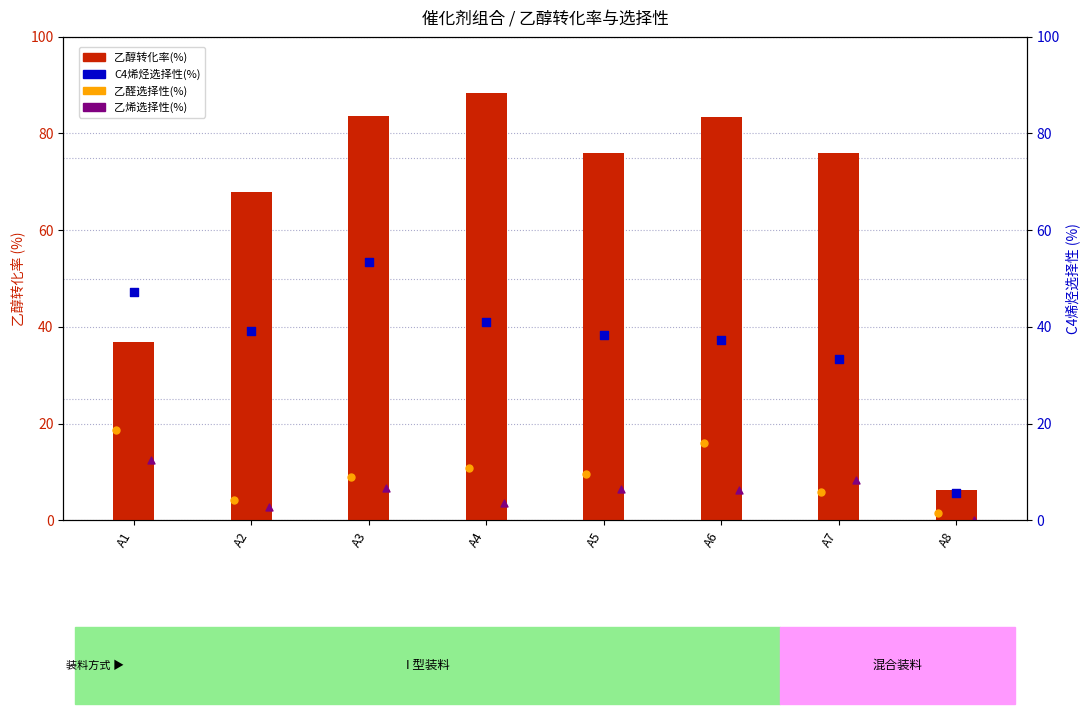

Is the value of 乙醇转化率(%) at A7 greater than the value of 乙烯选择性(%) at A1?

Yes